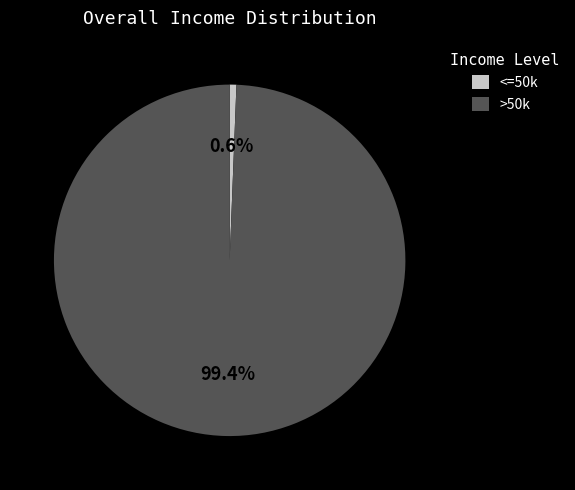

Is there any slice that represents more than half of the pie?

Yes